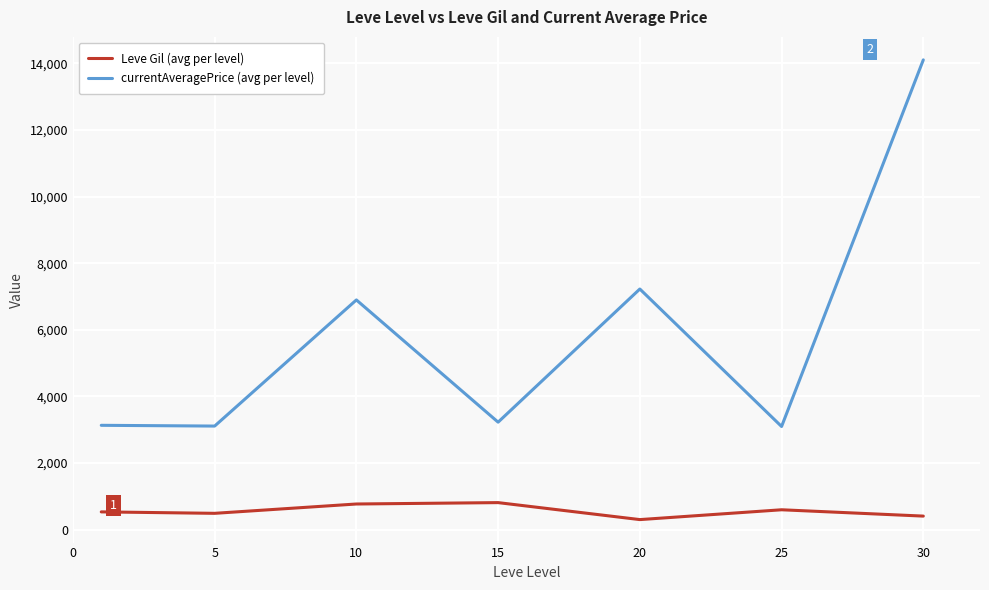

Which series has the widest spread of values?

currentAveragePrice (avg per level)